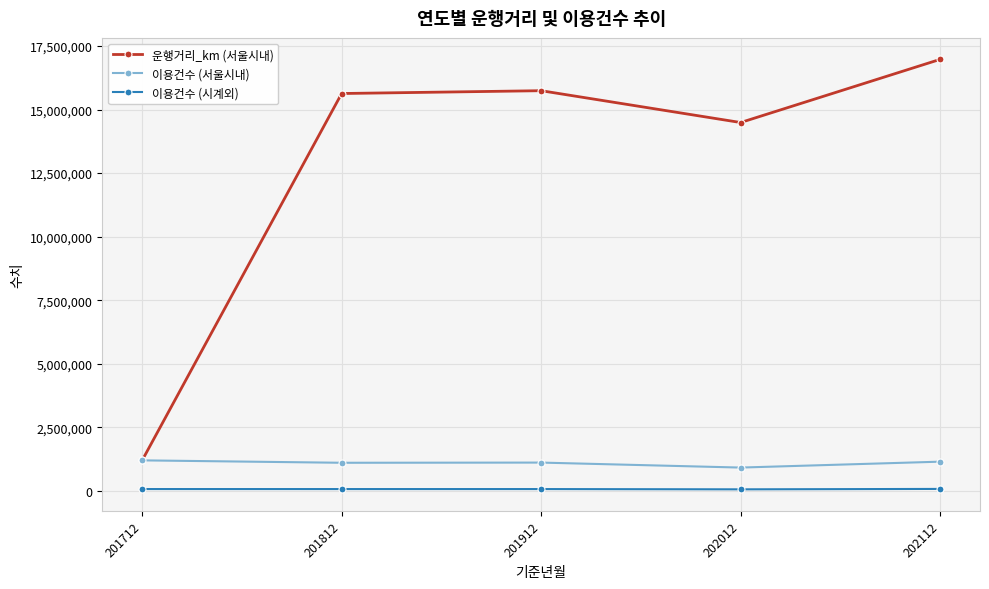

True or false: 운행거리_km (서울시내) has a value of 15743321 at 201912.

True